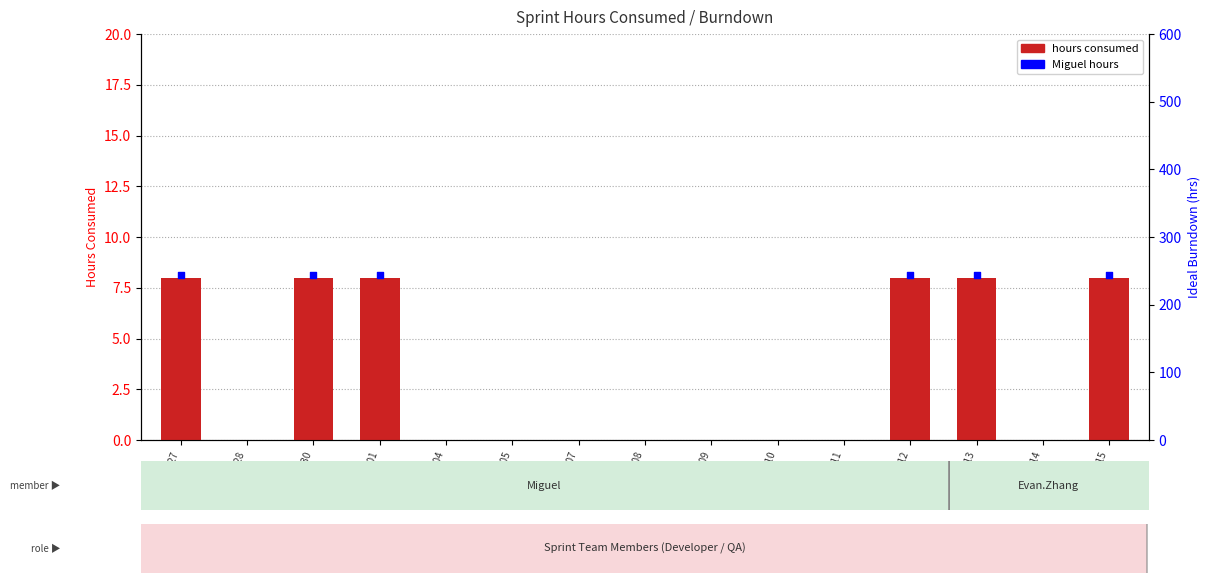

Between 2021-10-05 and 2021-10-04, which is larger?

2021-10-05